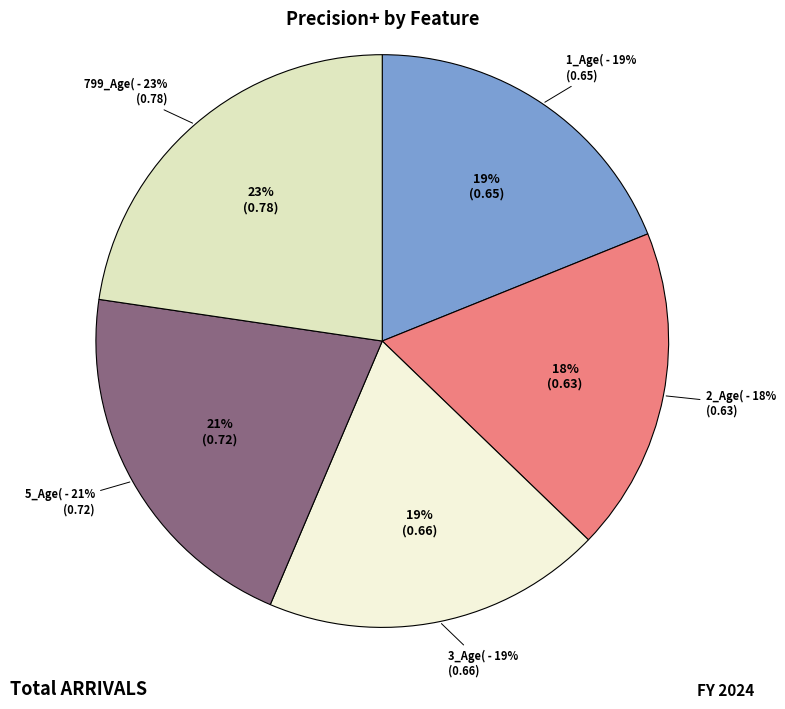

To the nearest percent, what percentage of the pie is 3_Age(?

19%